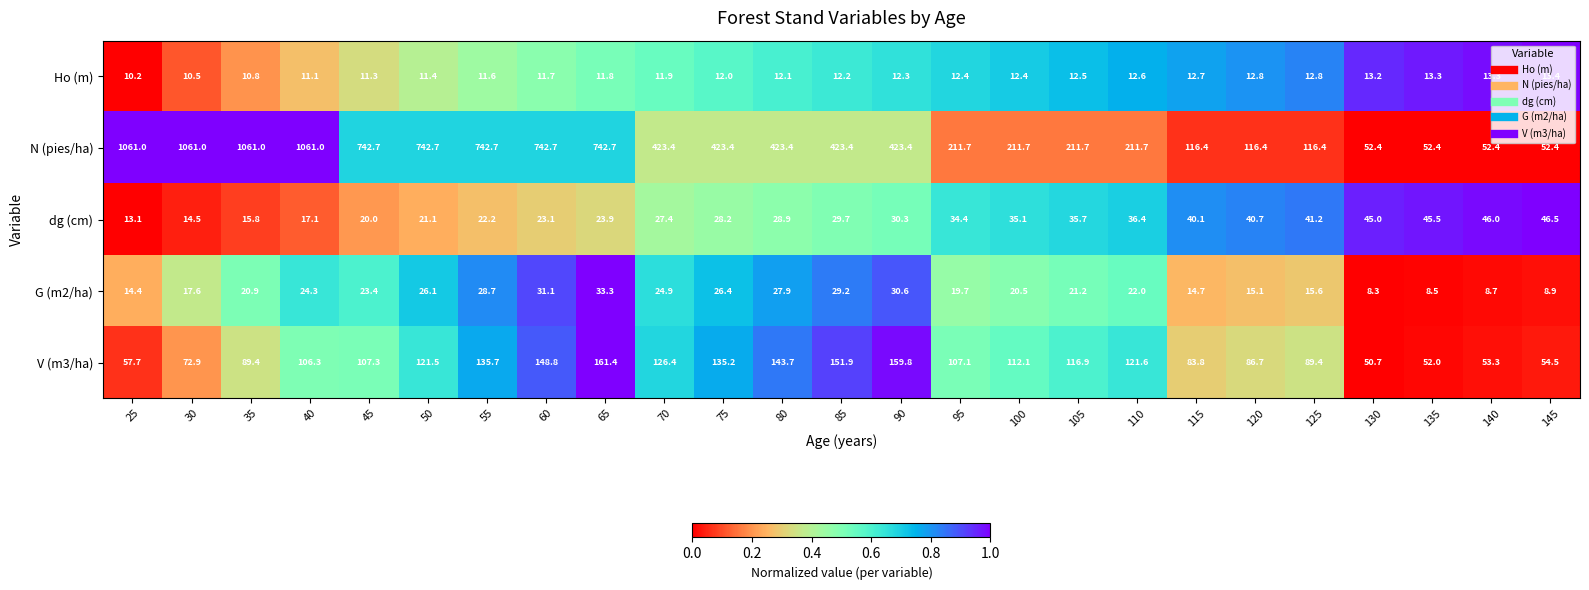

Which series has the widest spread of values?

N (pies/ha)